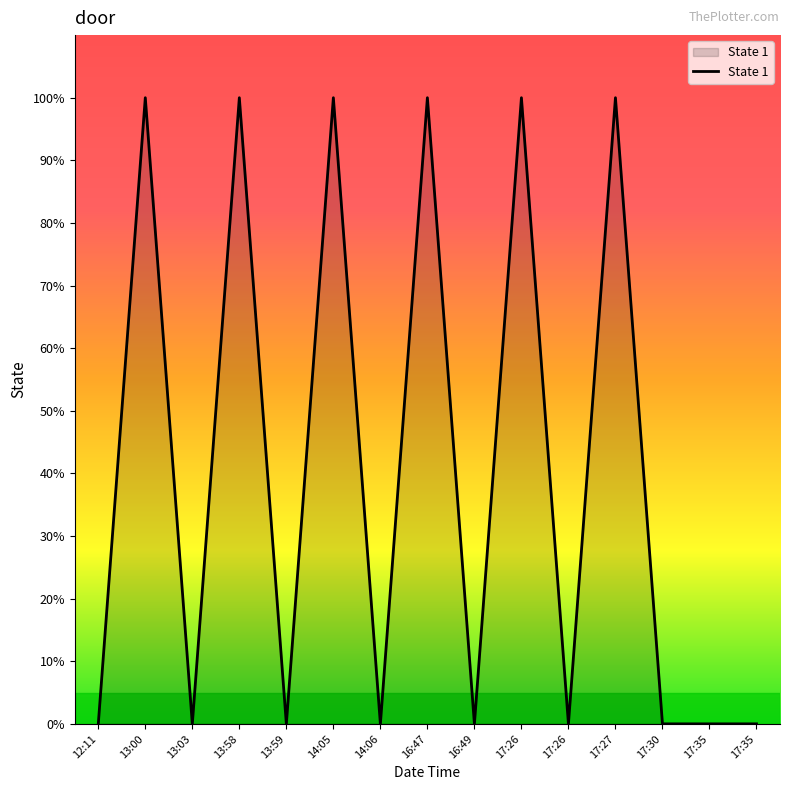

Is this an area chart (filled region under the line)?

Yes